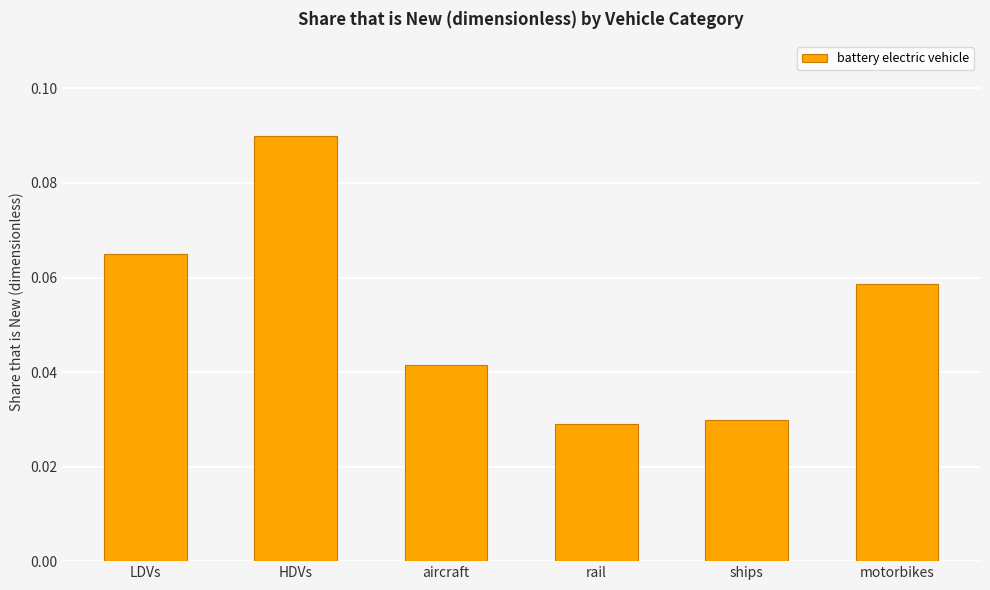

What is the sum of the values at HDVs and LDVs?

0.2